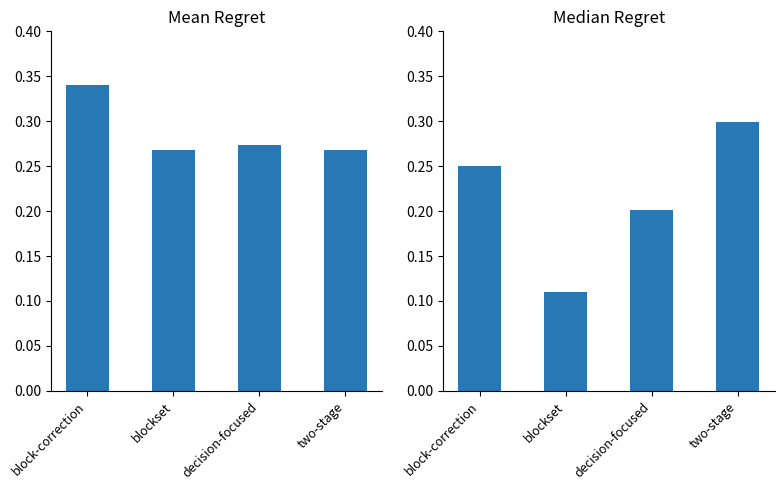

What is the highest value of the Median Regret series?

0.3